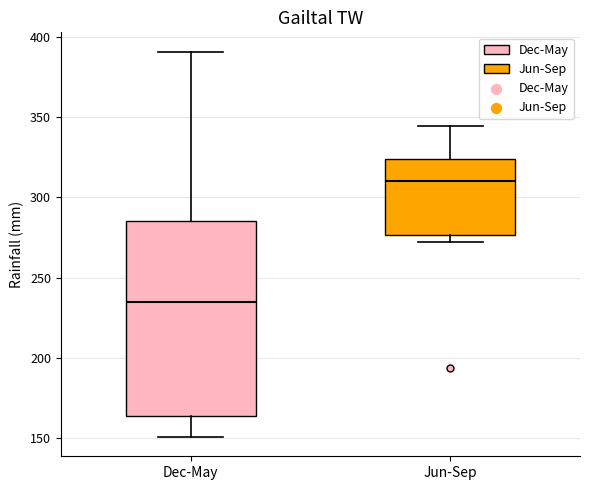

Reading left to right, read every box against the y-axis: the position of its median line, the range the box covers, and the ends of its whiskers. The values are not printed on the chart, so give them approximately, as read against the axis.

Dec-May: median 235, box 165 to 285, whiskers 150 to 390
Jun-Sep: median 310, box 275 to 325, whiskers 270 to 345